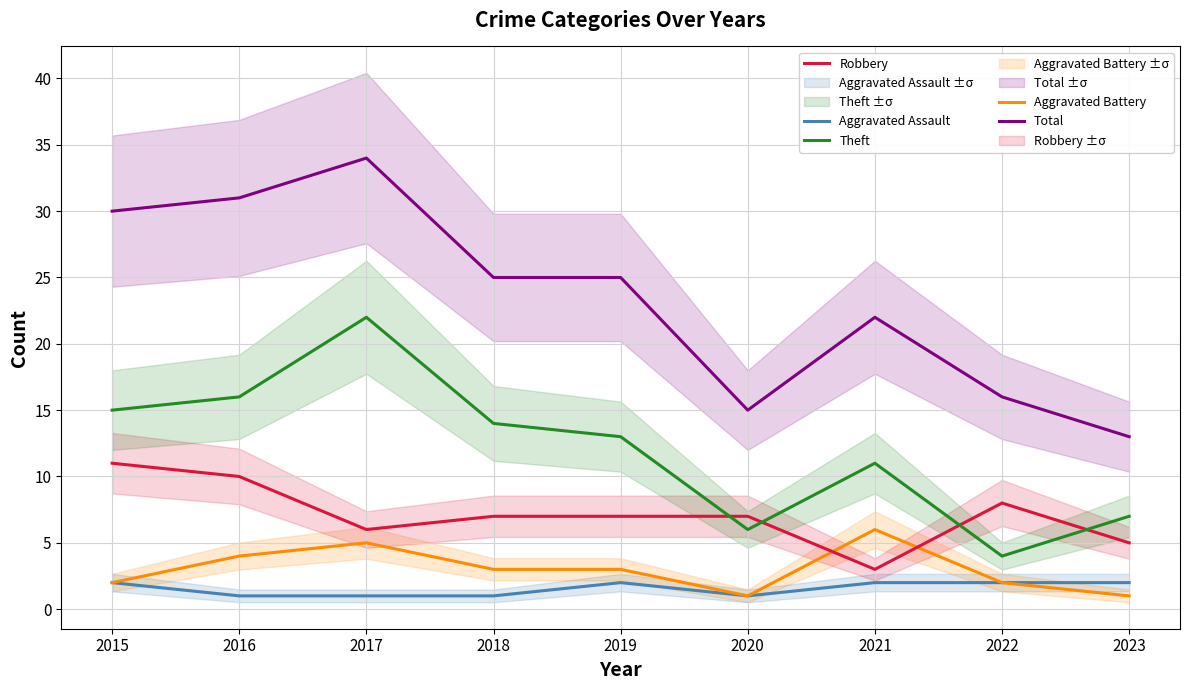

In Theft, how many points are lower than both neighbors (excluding endpoints)?

2